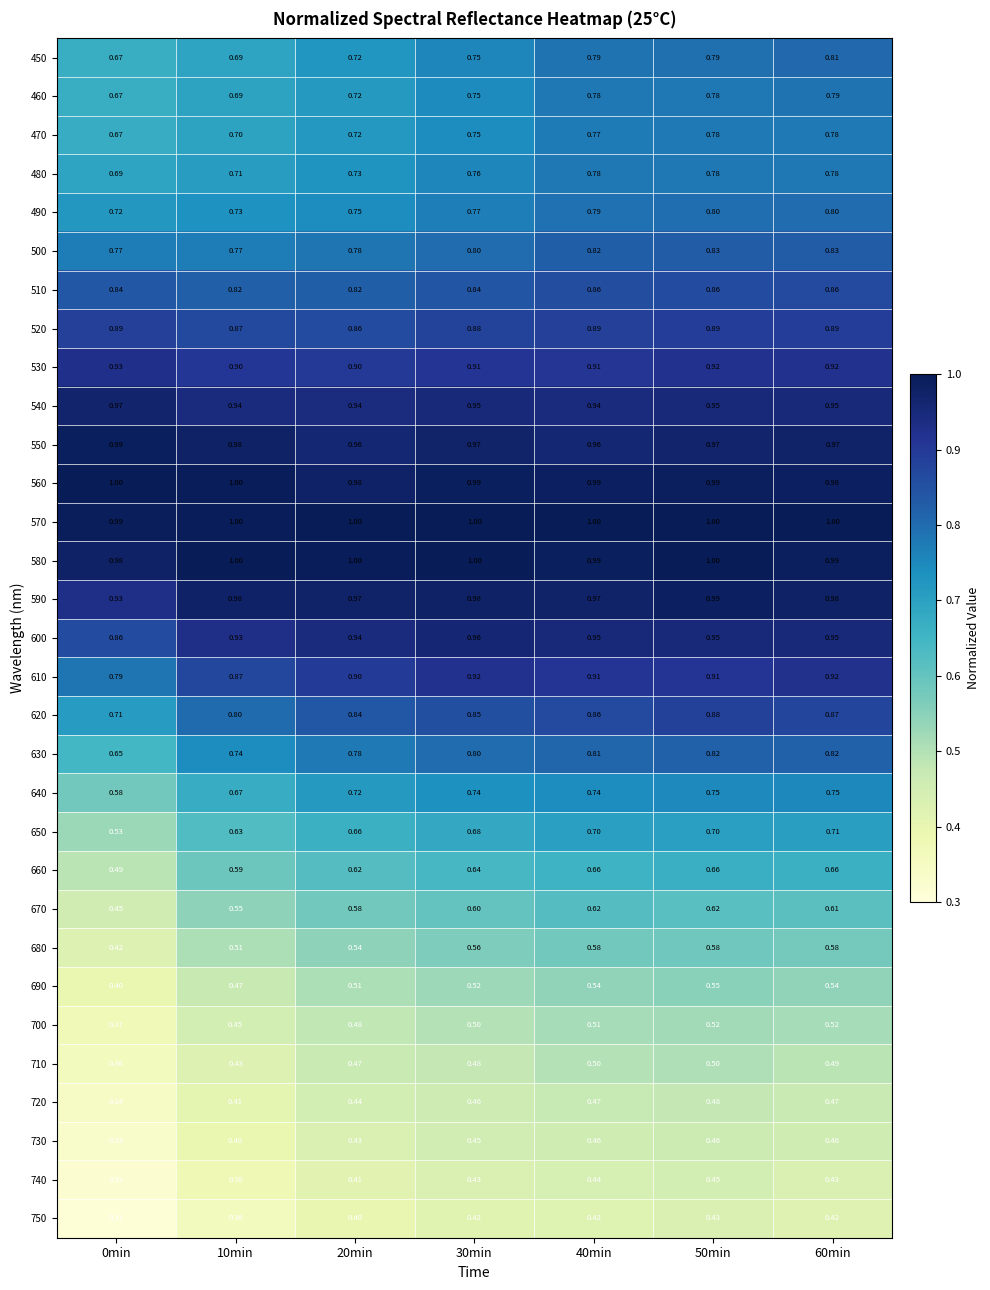

How many categories are shown in the chart?

7